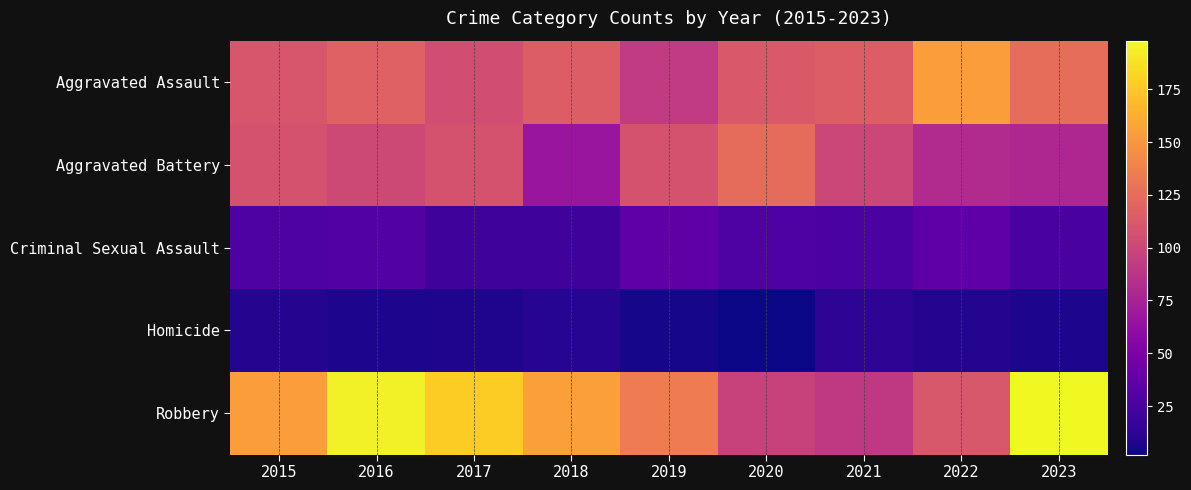

Which series changed the most between 2016 and 2023?

Aggravated Battery